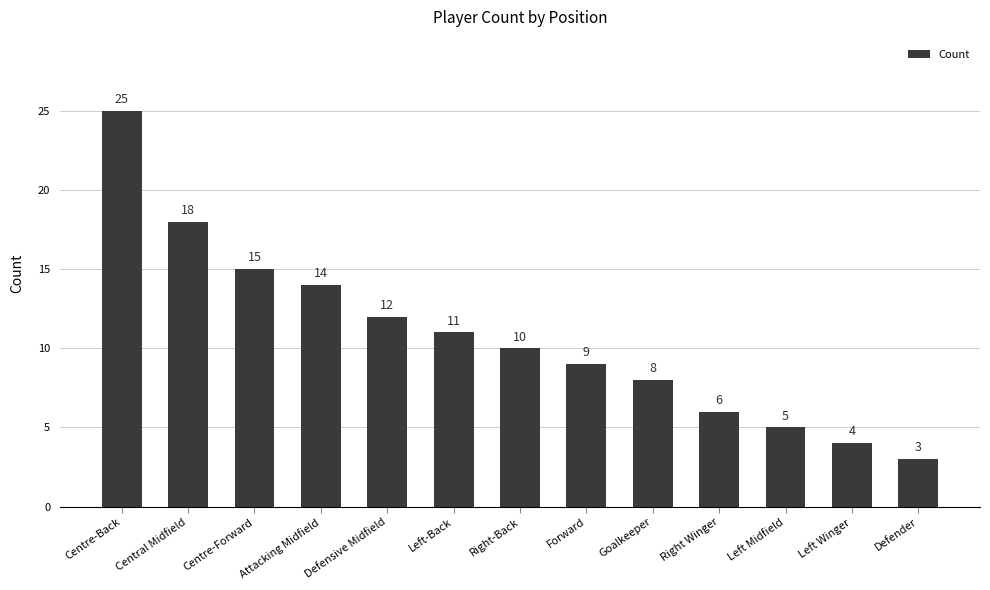

What is the sum of all values?

140